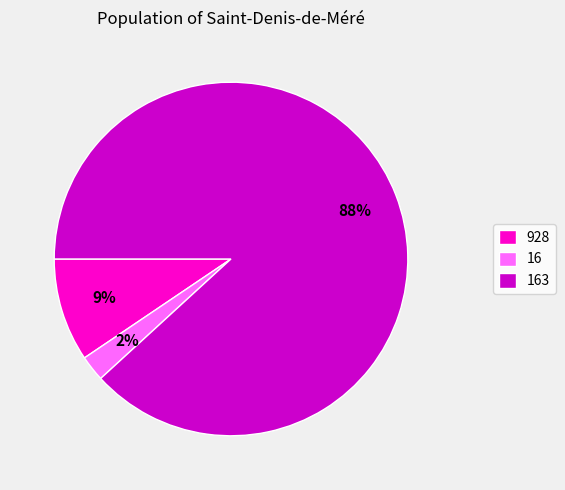

To the nearest percent, what portion does 16 represent?

2%